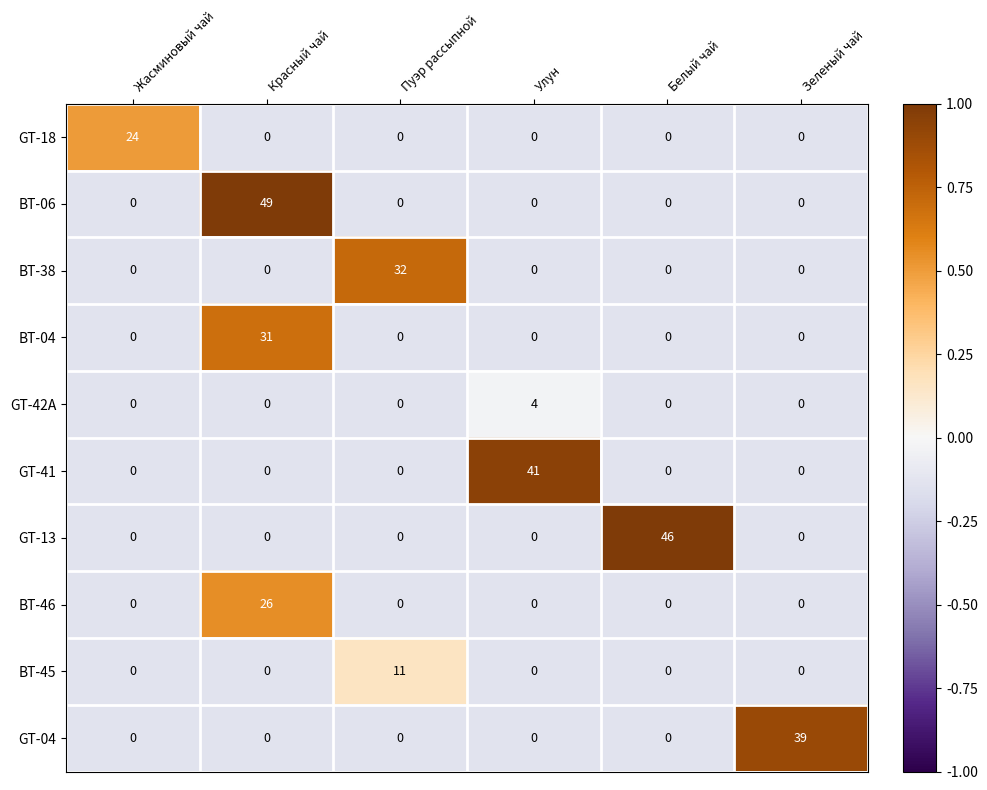

List the series in order of their peak value, highest first.

BT-06, GT-13, GT-41, GT-04, BT-38, BT-04, BT-46, GT-18, BT-45, GT-42A